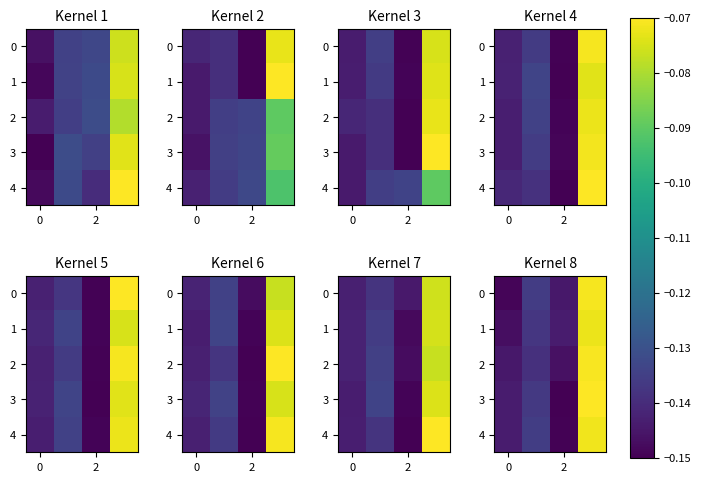

Which category has the lowest value across all series?

2